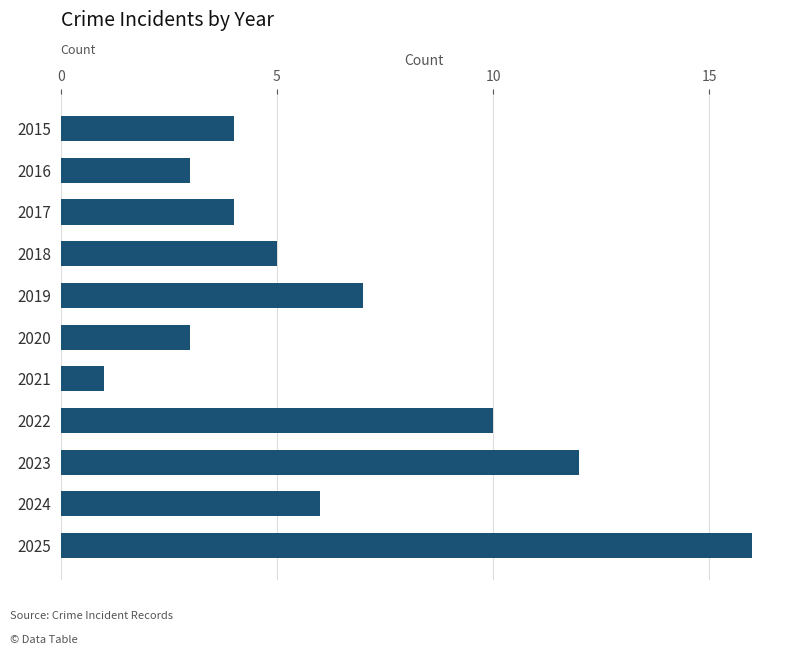

What is the change in value from 2023 to 2025?

+4